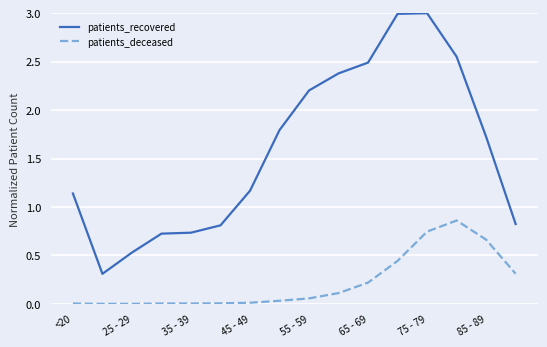

Rank the series by their average value, from lowest to highest.

patients_deceased, patients_recovered